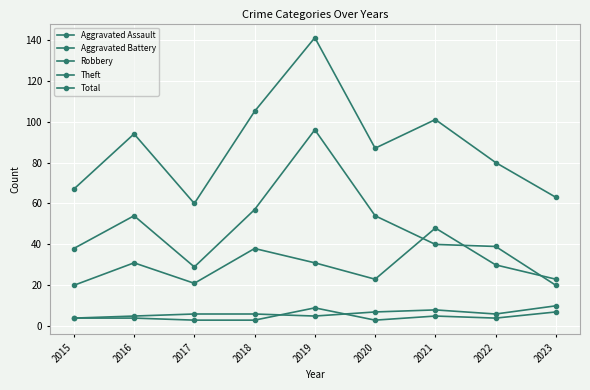

What is the total value across all series at 2017?

119